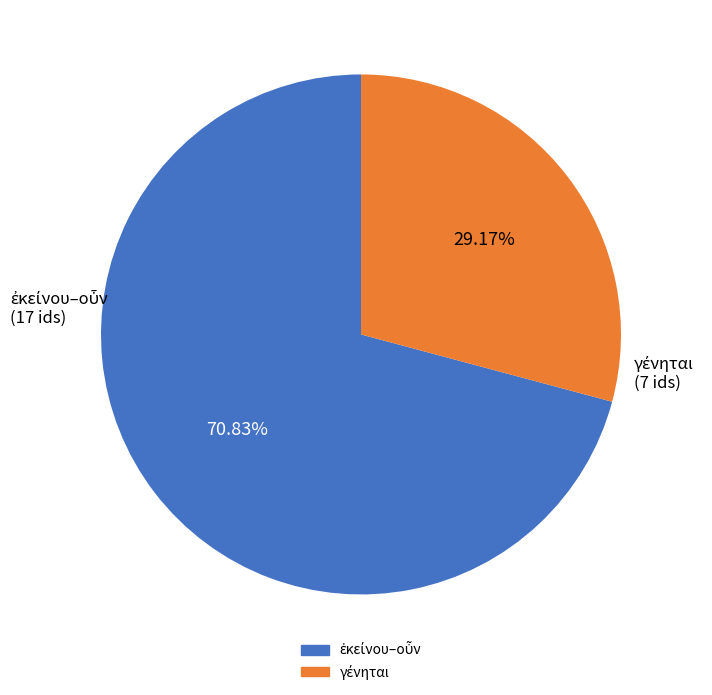

How many slices are in this pie chart?

2